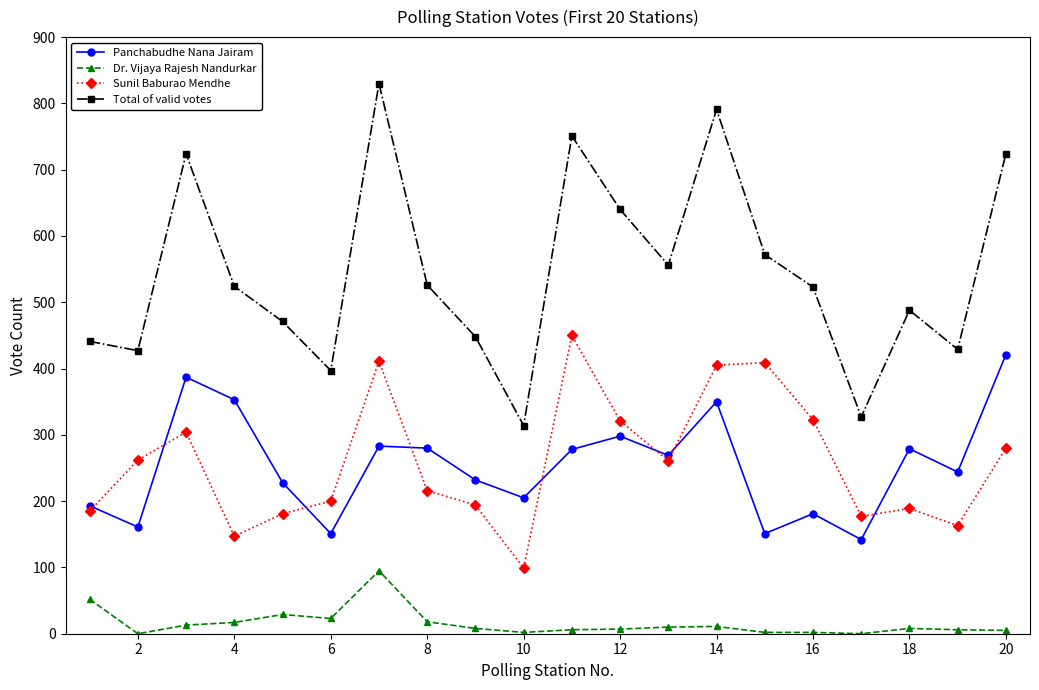

Which series has the largest range (max minus min)?

Total of valid votes